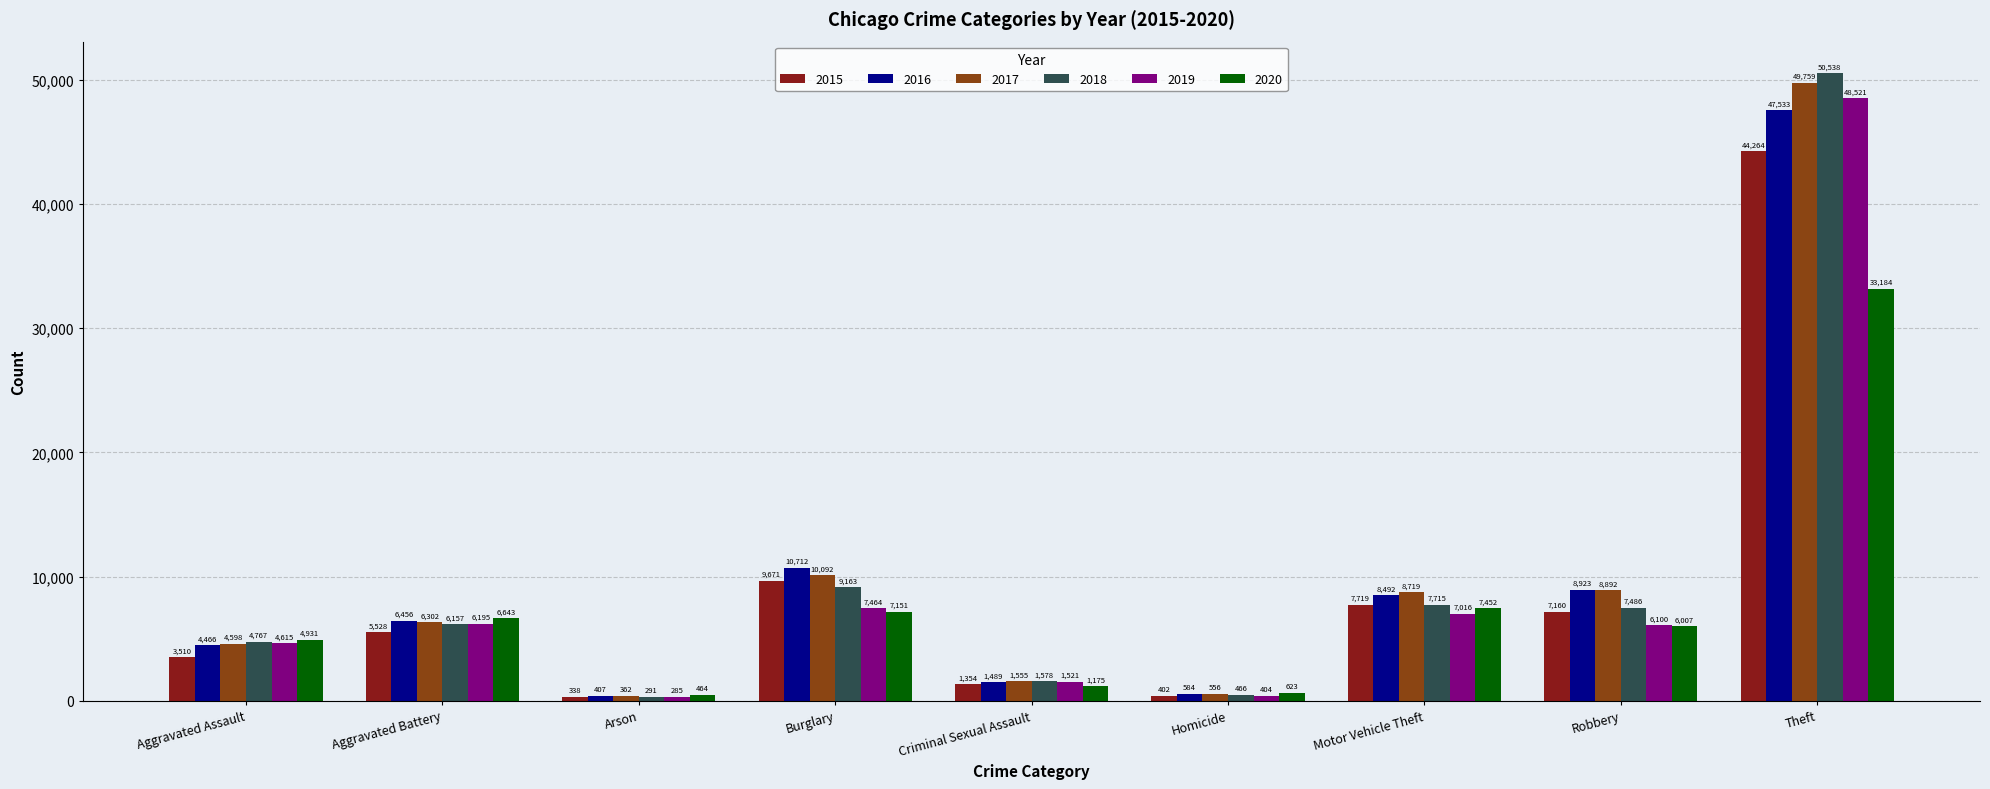

Rank the series at Burglary from highest to lowest value.

2016, 2017, 2015, 2018, 2019, 2020